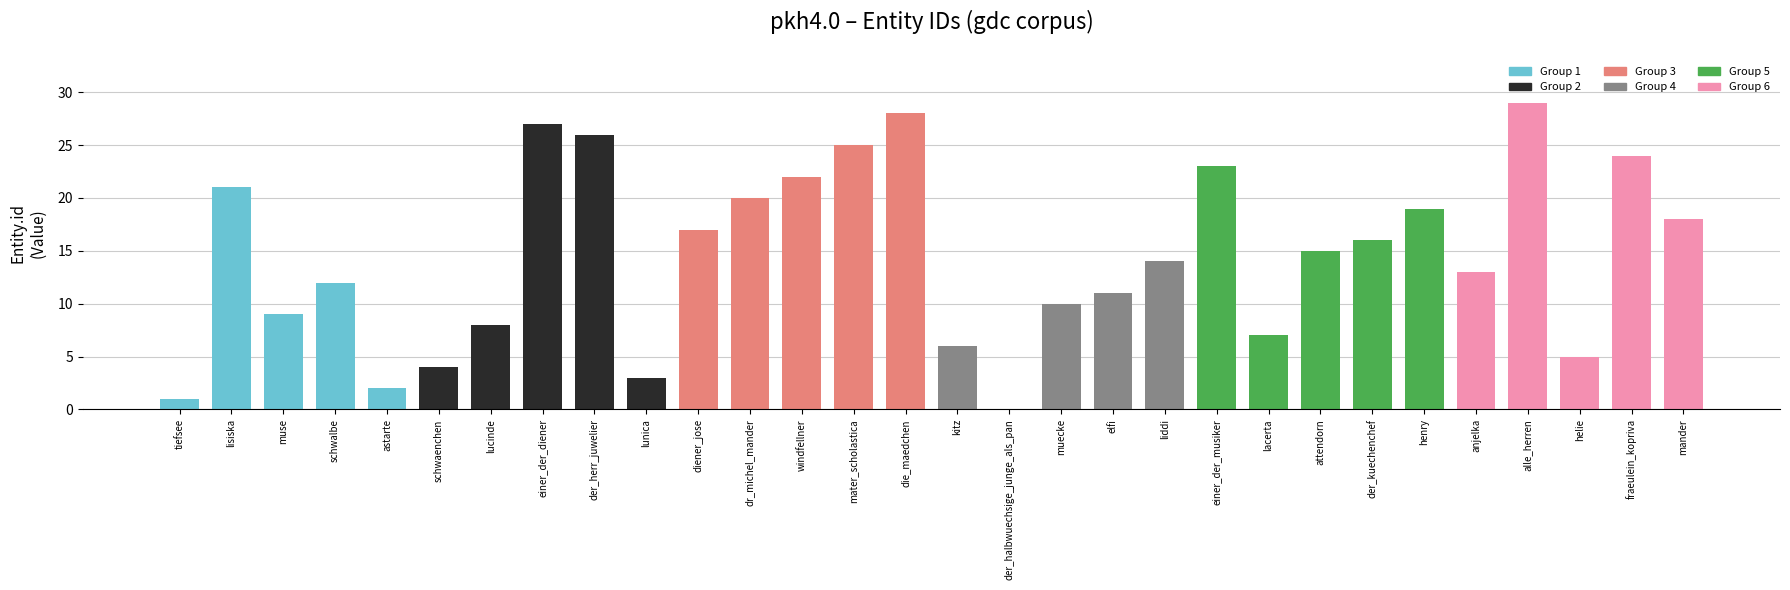

Reading right to left, transcribe all the data shown in this chart.

mander=18	fraeulein_kopriva=24	helie=5	alle_herren=29	anjelka=13	henry=19	der_kuechenchef=16	attendorn=15	lacerta=7	einer_der_musiker=23	liddi=14	elfi=11	muecke=10	der_halbwuechsige_junge_als_pan=0	kitz=6	die_maedchen=28	mater_scholastica=25	windfellner=22	dr_michel_mander=20	diener_jose=17	lunica=3	der_herr_juwelier=26	einer_der_diener=27	lucinde=8	schwaenchen=4	astarte=2	schwalbe=12	muse=9	lisiska=21	tiefsee=1